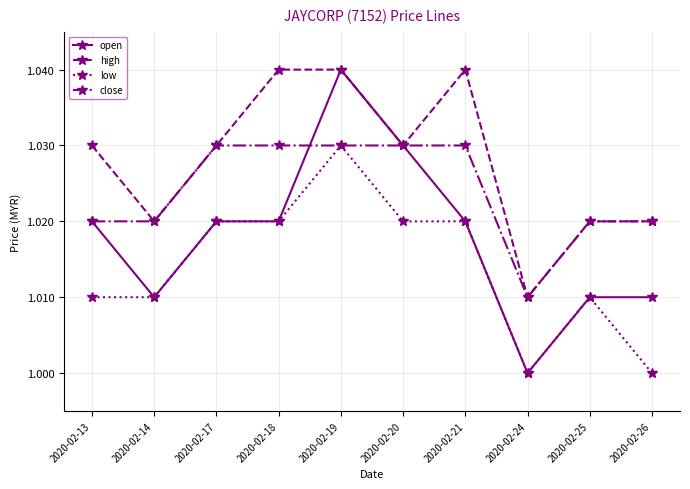

True or false: high has a value of 1.0 at 2020-02-19.

True